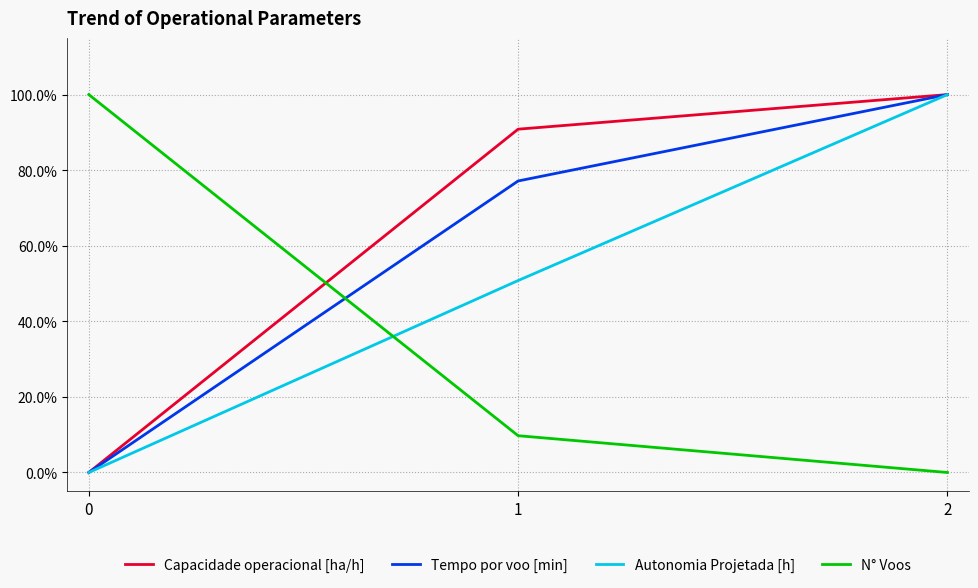

What is the value of the Capacidade operacional [ha/h] point at the 2nd from the left?

0.9